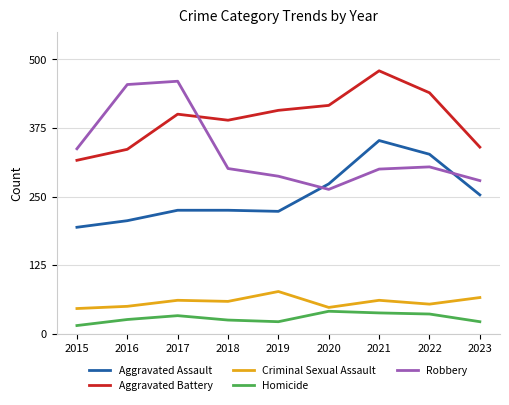

Where is Robbery nearest to the value 361?

2015